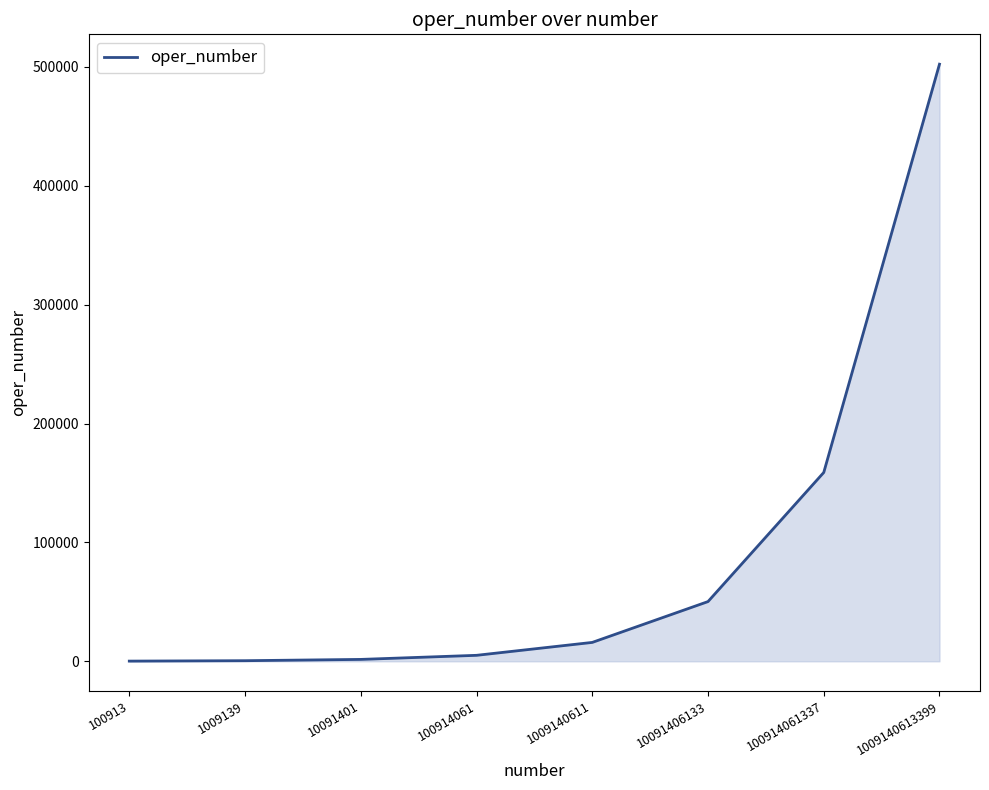

What is the difference between the second highest and minimum values?

158676